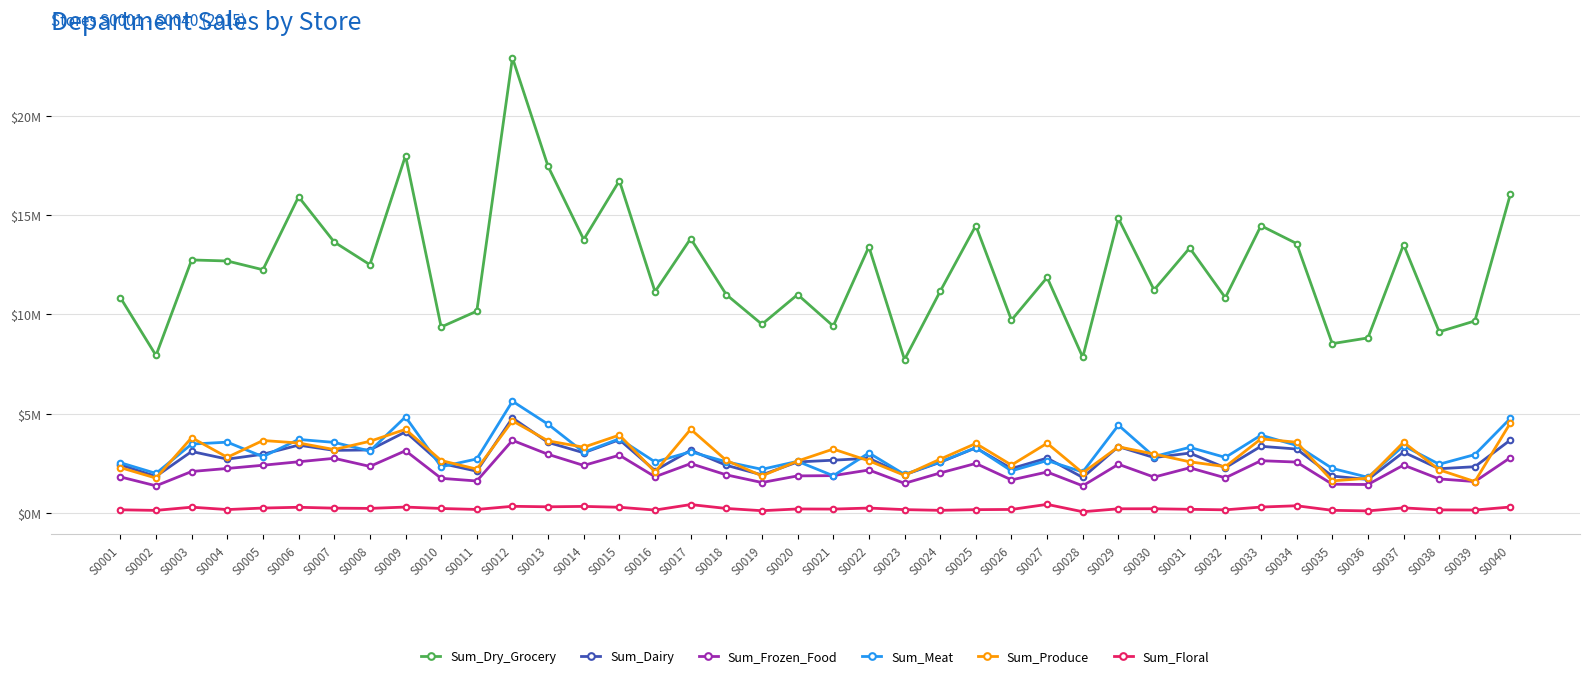

Is it true that Sum_Floral equals 201233.9 at S0020?

True